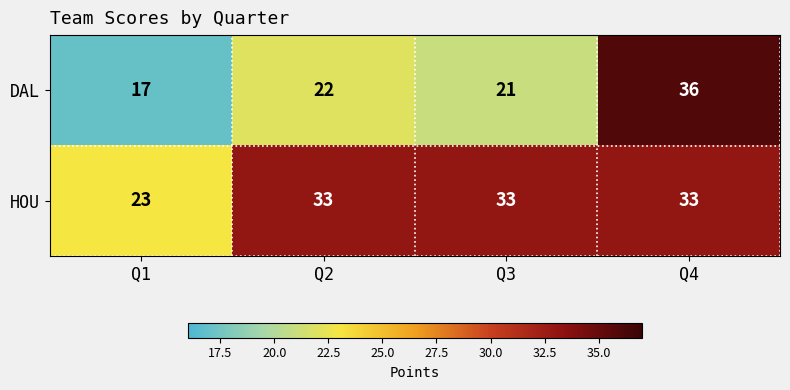

List the series in order of their overall mean, highest first.

HOU, DAL